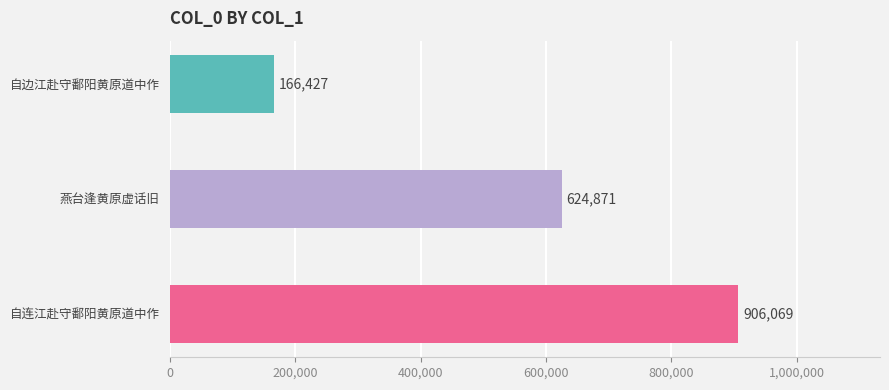

Where does the data first go above 624871?

自连江赴守鄱阳黄原道中作